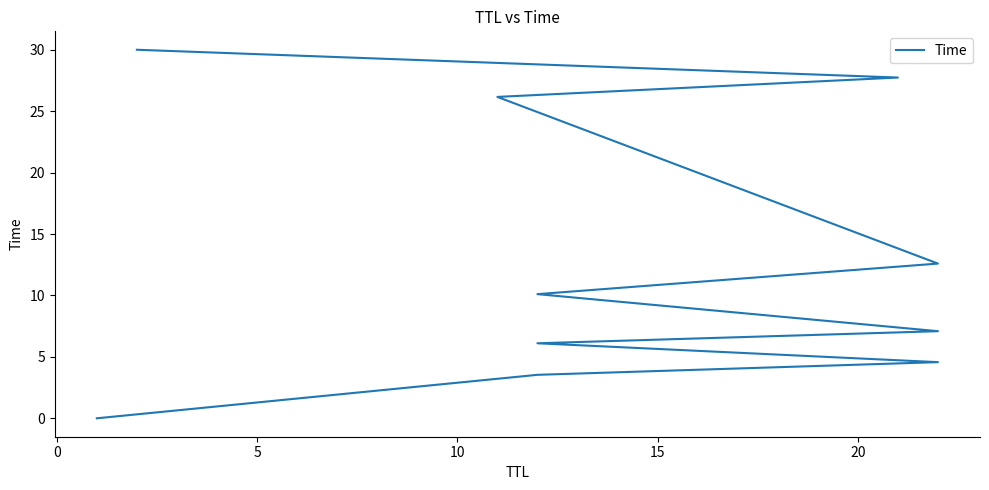

What is the value of the 4th point from the left?

6.1